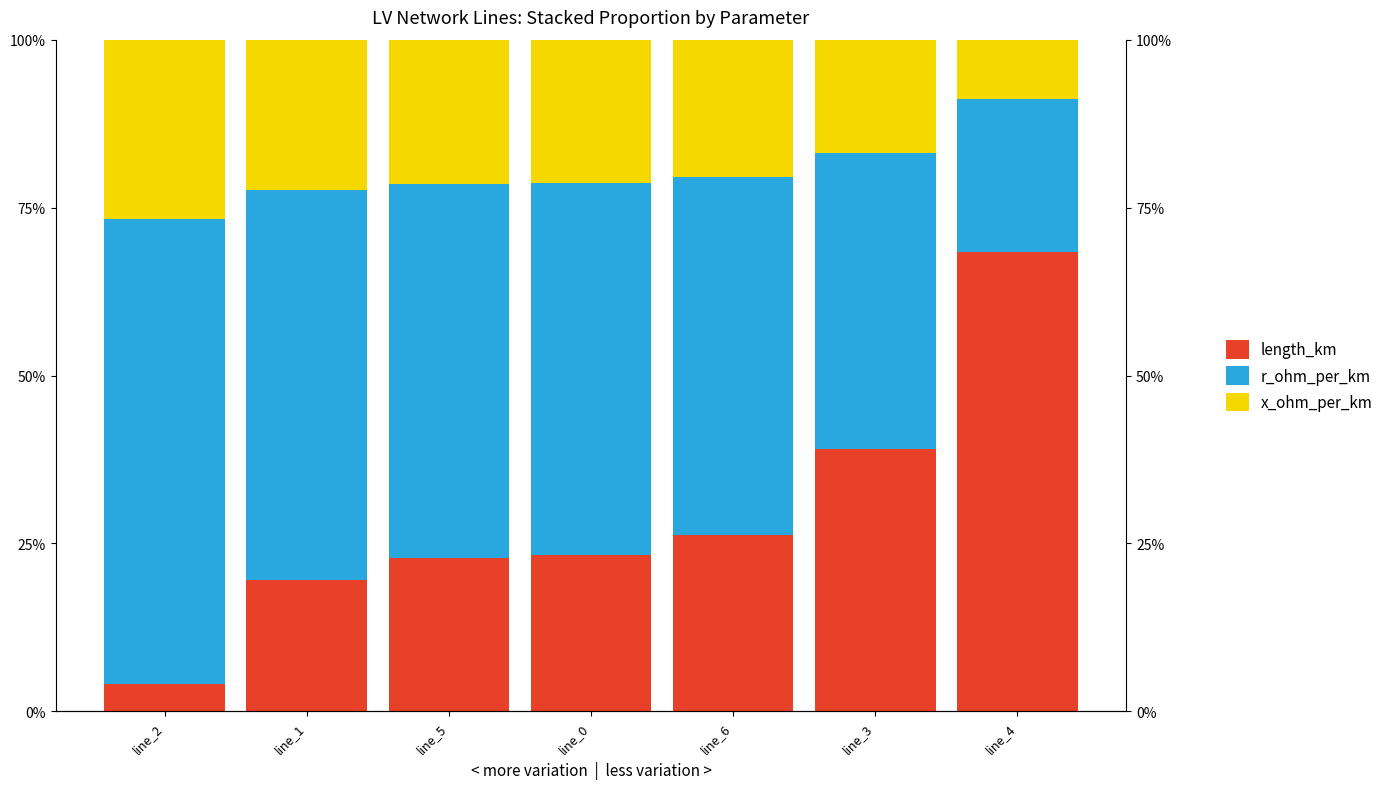

Reading left to right, extract all data points from this chart.

length_km: line_2=0.0	line_1=0.2	line_5=0.2	line_0=0.2	line_6=0.3	line_3=0.4	line_4=0.7
r_ohm_per_km: line_2=0.7	line_1=0.6	line_5=0.6	line_0=0.6	line_6=0.5	line_3=0.4	line_4=0.2
x_ohm_per_km: line_2=0.3	line_1=0.2	line_5=0.2	line_0=0.2	line_6=0.2	line_3=0.2	line_4=0.1